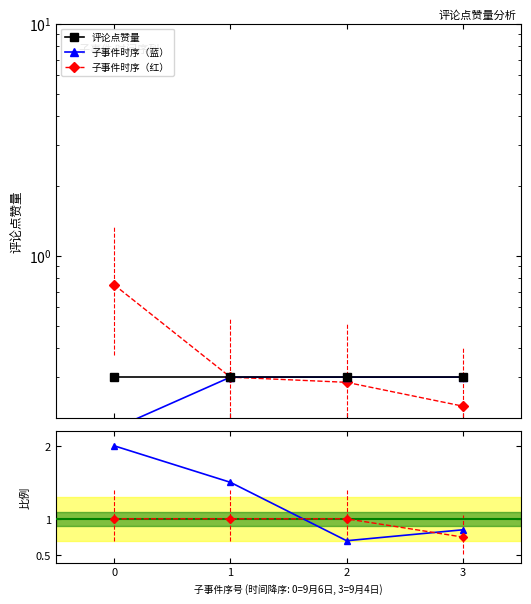

How many lines are shown in the chart?

5